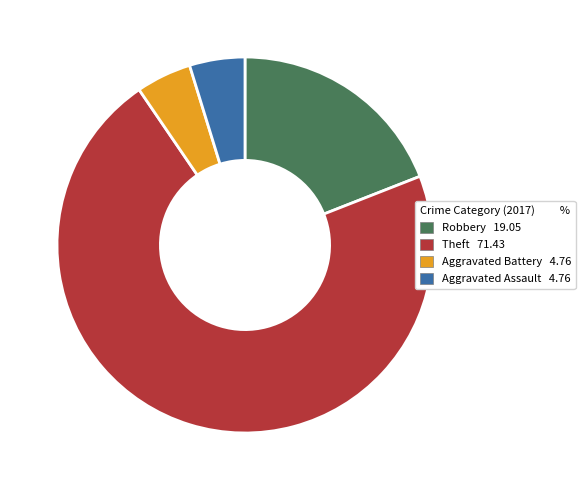

Count the number of slices in the pie.

4